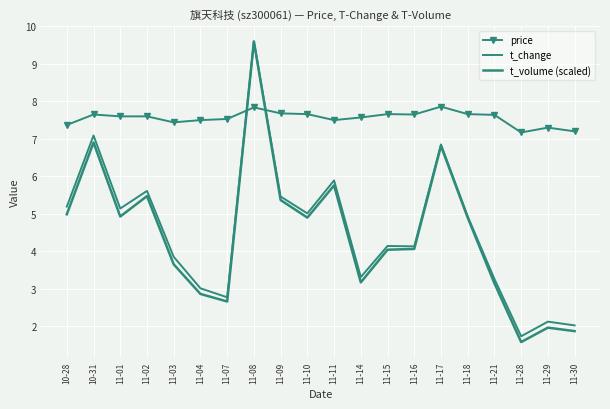

At which label does t_volume (scaled) reach its minimum?

11-28